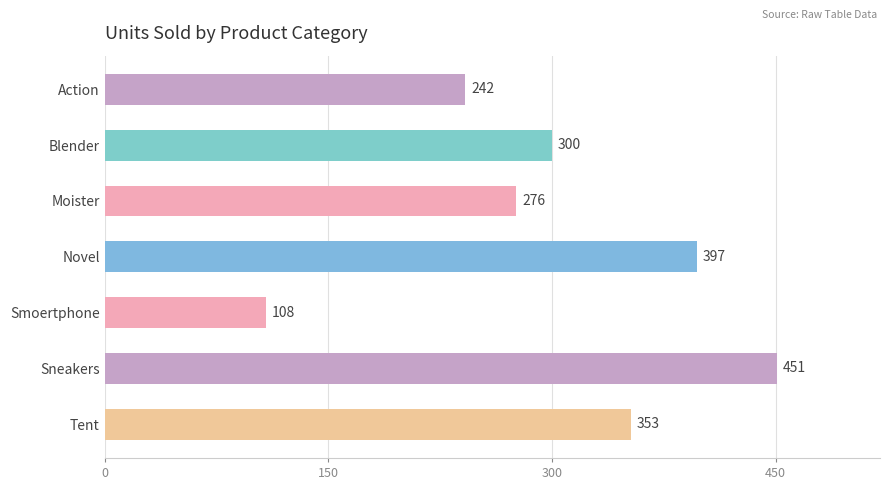

What is the change in value from Action to Tent?

+111